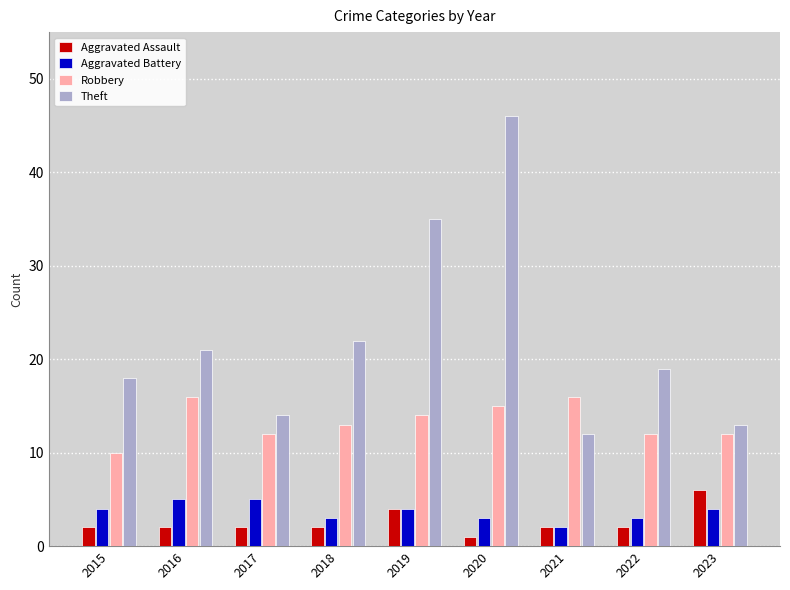

What are all the series names shown in the legend?

Aggravated Assault, Aggravated Battery, Robbery, Theft